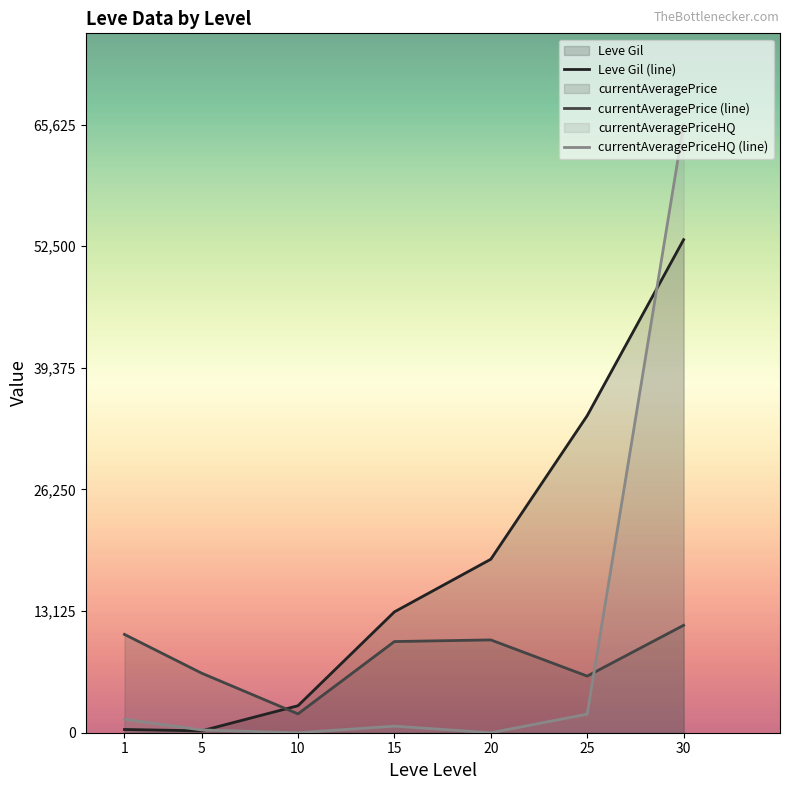

What is the spread (max minus min) of values at 10?

2913.3